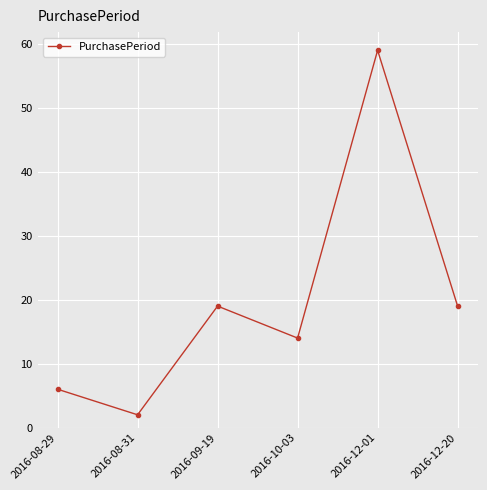

What is the approximate value at 2016-12-20?

19